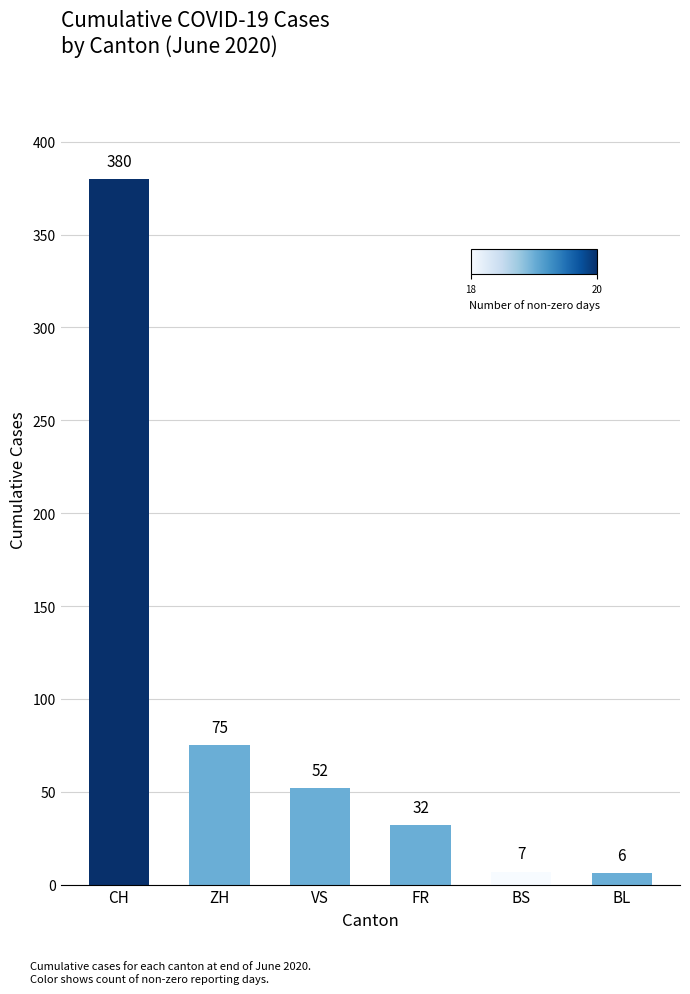

What is the sum of all values?

552